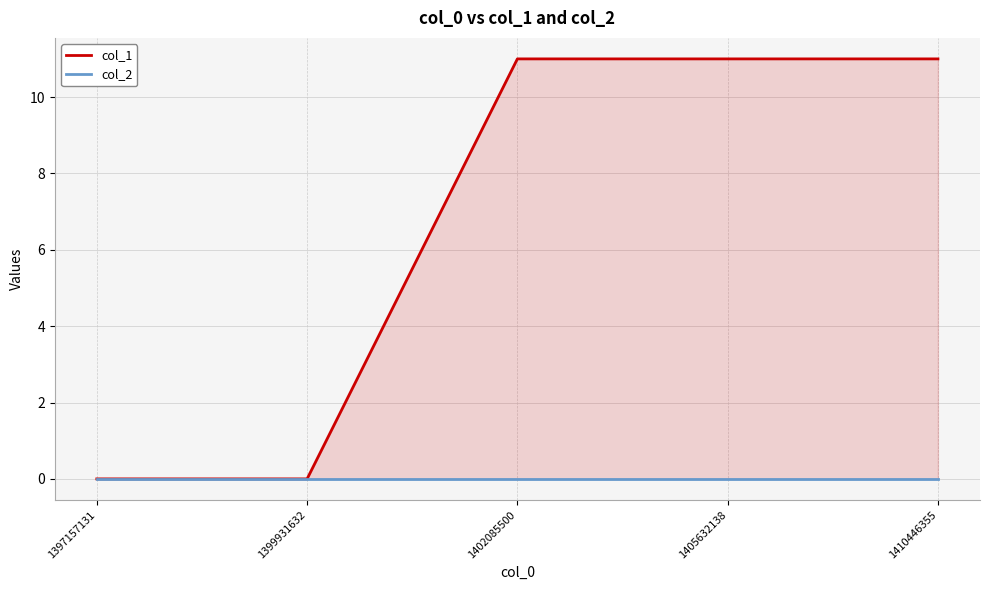

True or false: col_1 and col_2 intersect in this chart.

False